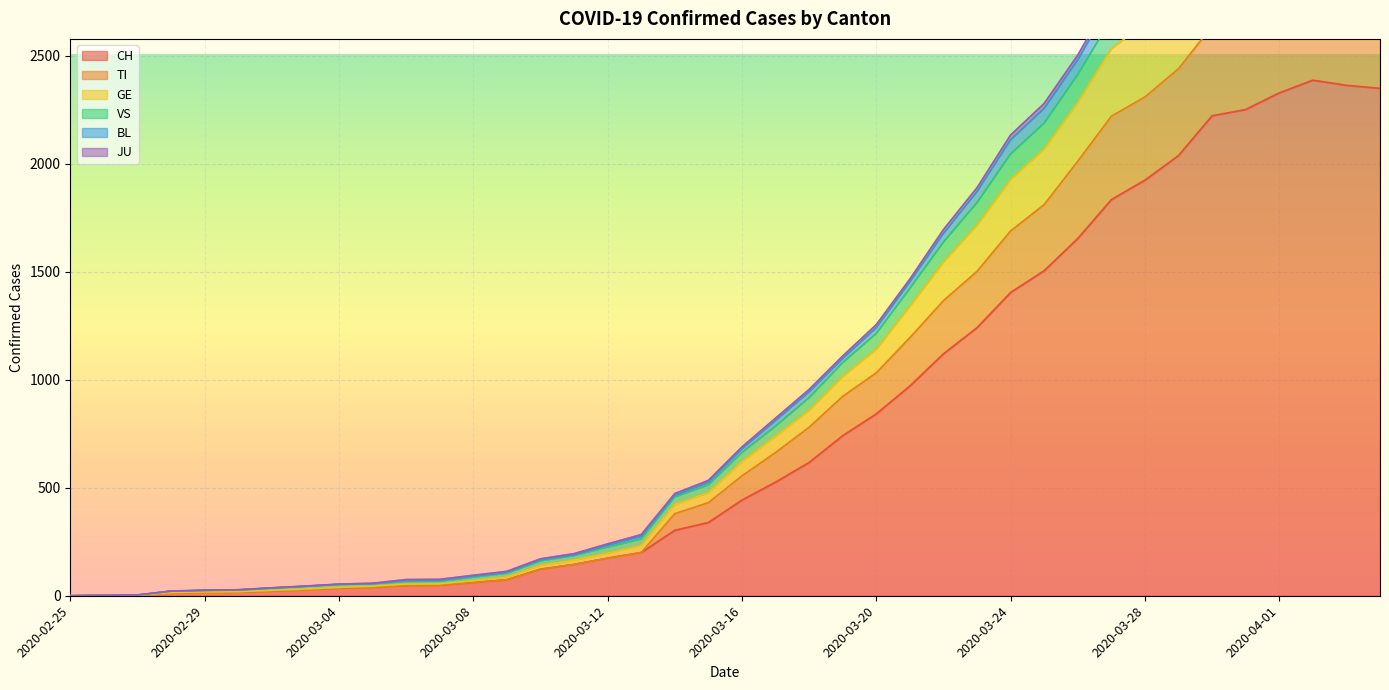

What is the average value of the VS series?

1208